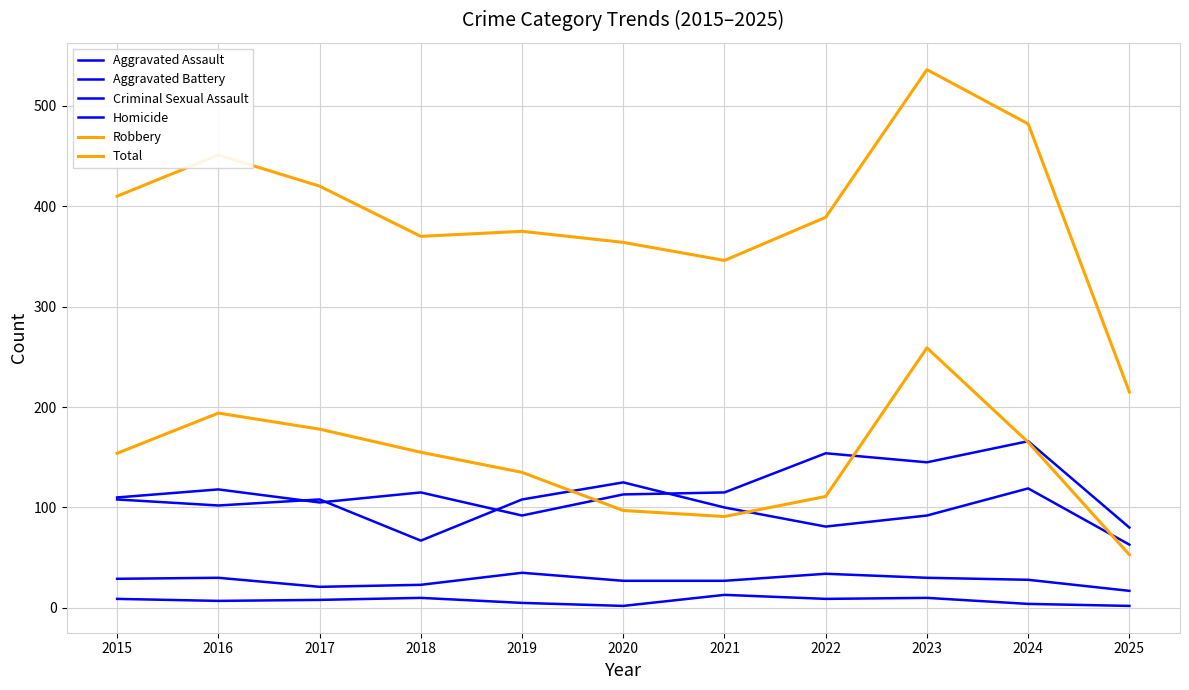

Rank the series by their maximum value, from lowest to highest.

Homicide, Criminal Sexual Assault, Aggravated Battery, Aggravated Assault, Robbery, Total